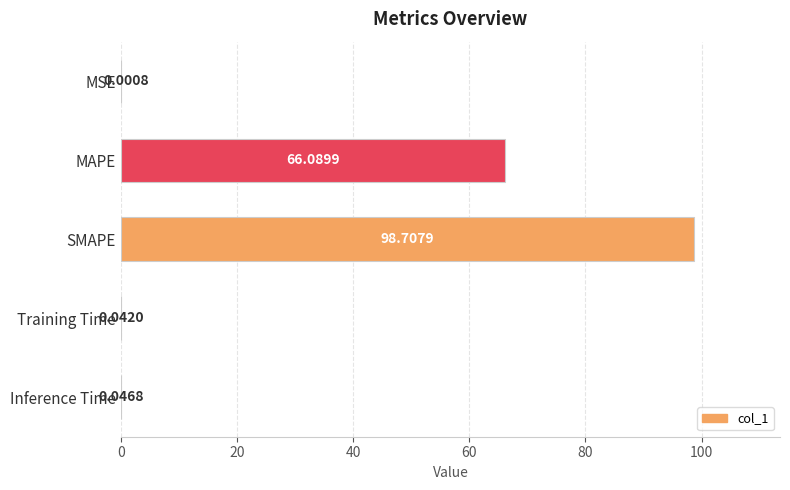

Which has a higher value, SMAPE or MAPE?

SMAPE